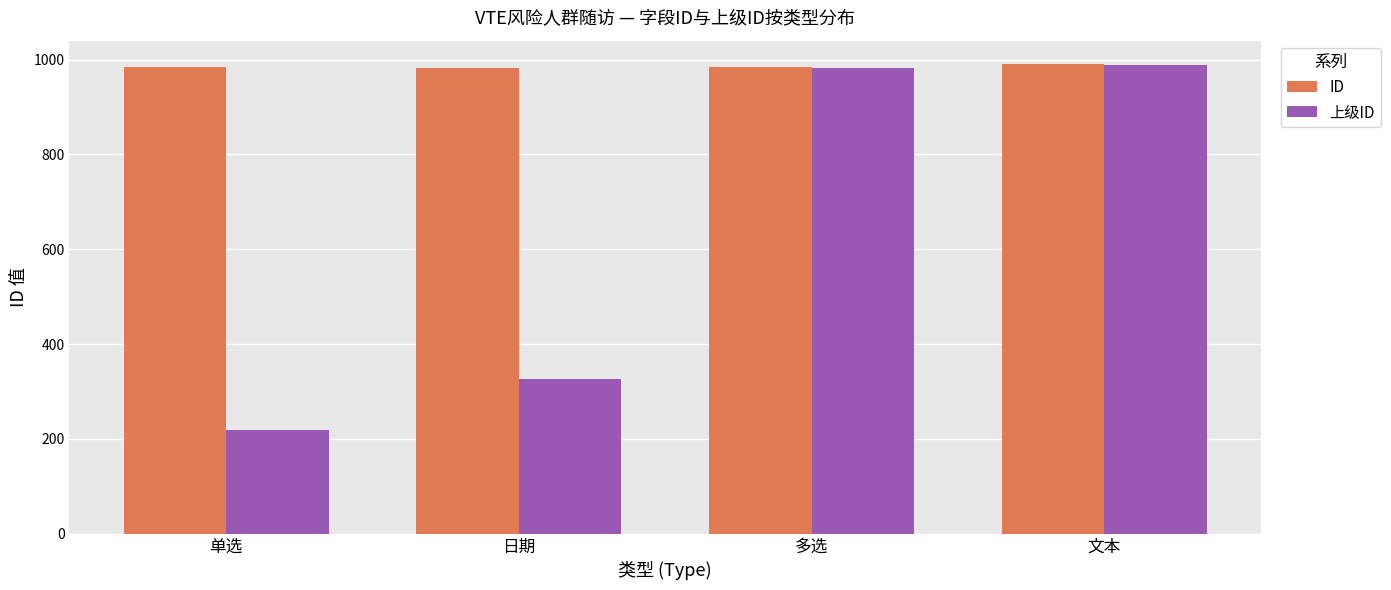

Which series has the largest total across all categories?

ID